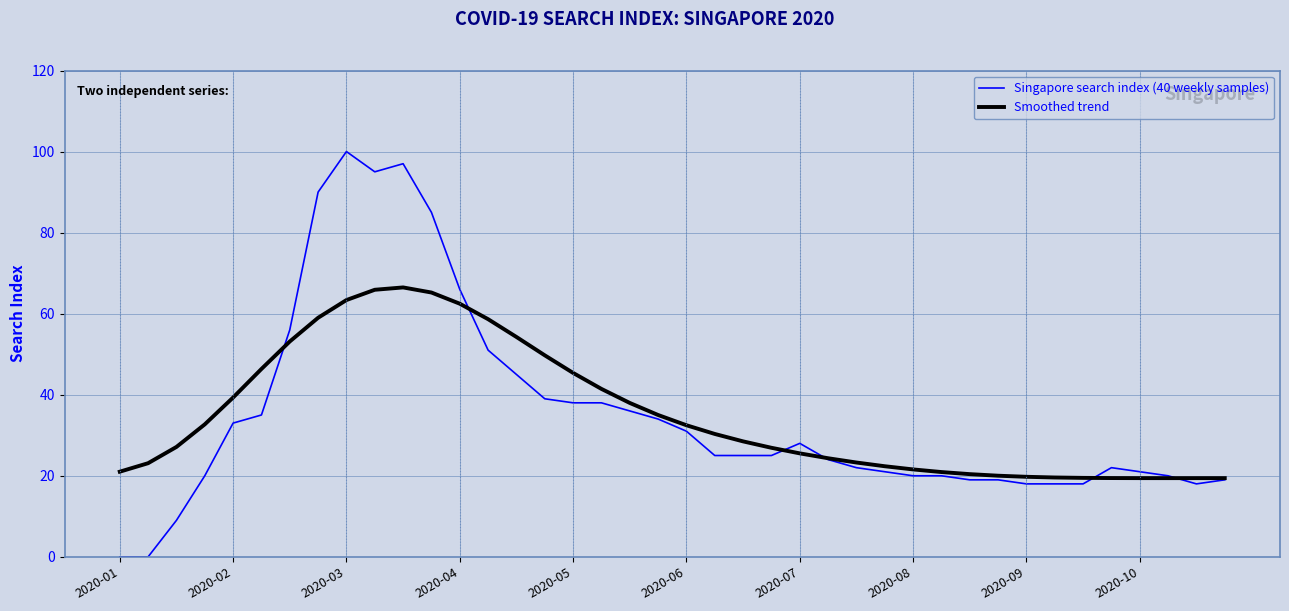

In Smoothed trend, how many points are higher than both neighbors (excluding endpoints)?

1